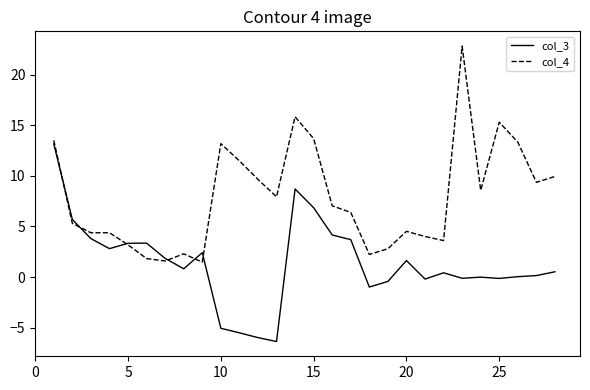

Which series has the largest total across all categories?

col_4